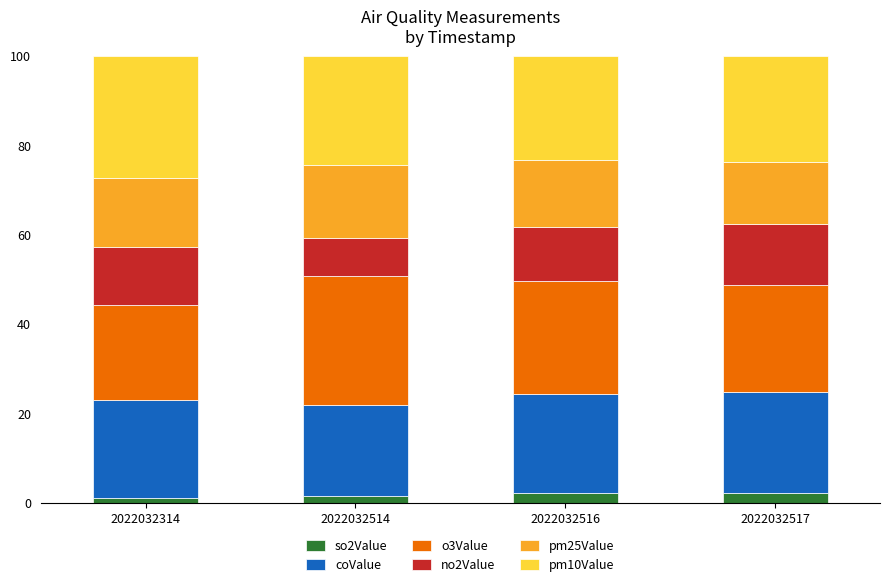

Reading left to right, transcribe the values for so2Value.

2022032314=1.1	2022032514=1.5	2022032516=2.2	2022032517=2.2